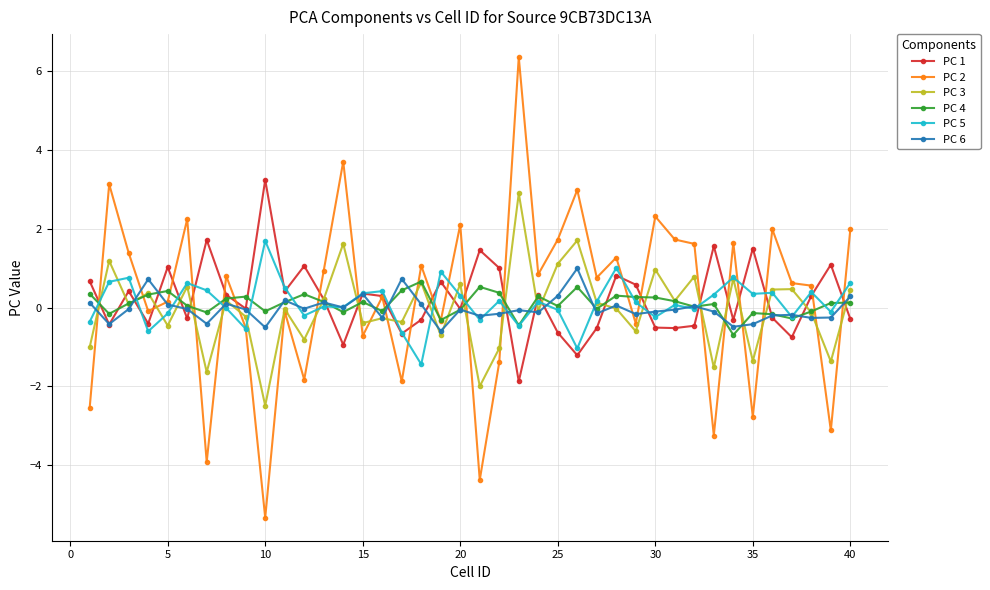

Which series has the largest range (max minus min)?

PC 2